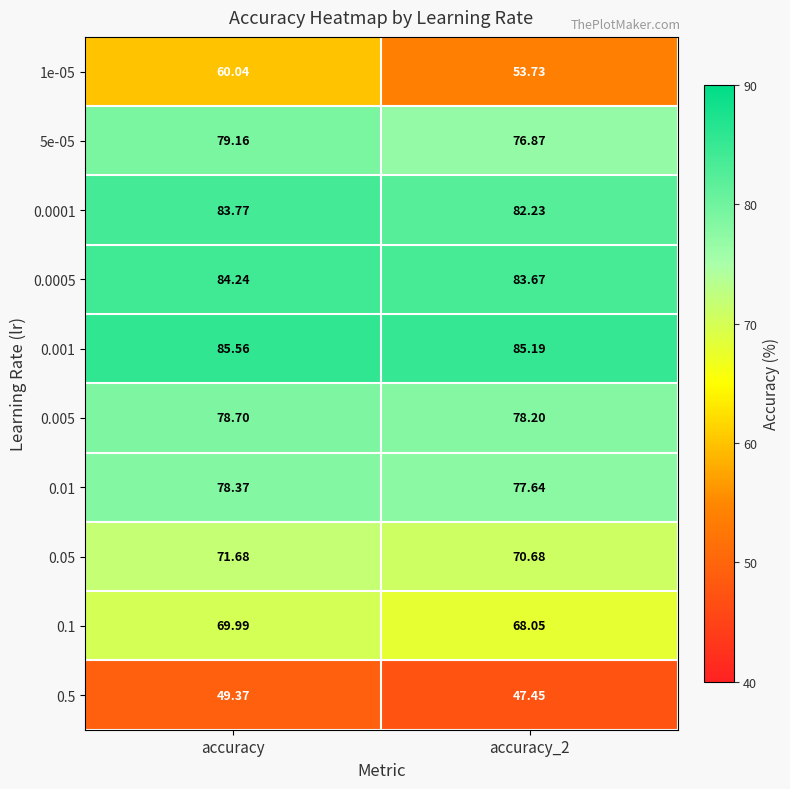

Where does the 5e-05 series first go above 79?

accuracy